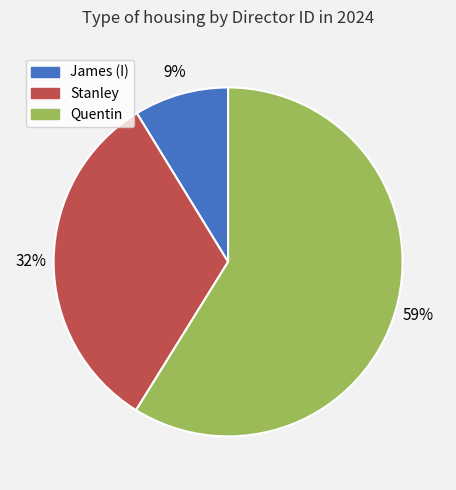

Rank the categories by value from highest to lowest.

Quentin, Stanley, James (I)